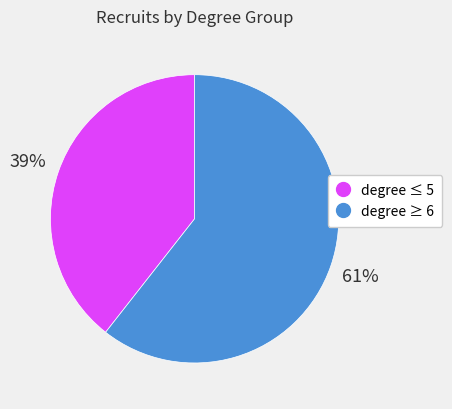

Is there any slice that represents more than half of the pie?

Yes